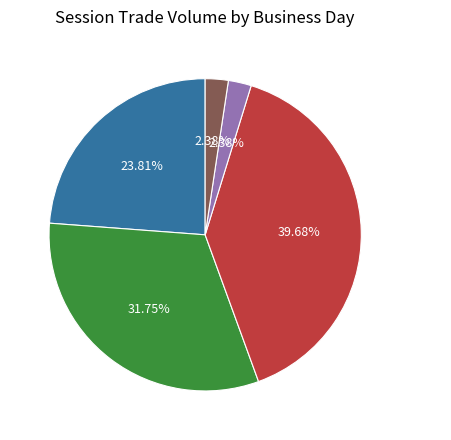

To the nearest percent, what is the average slice percentage?

20%